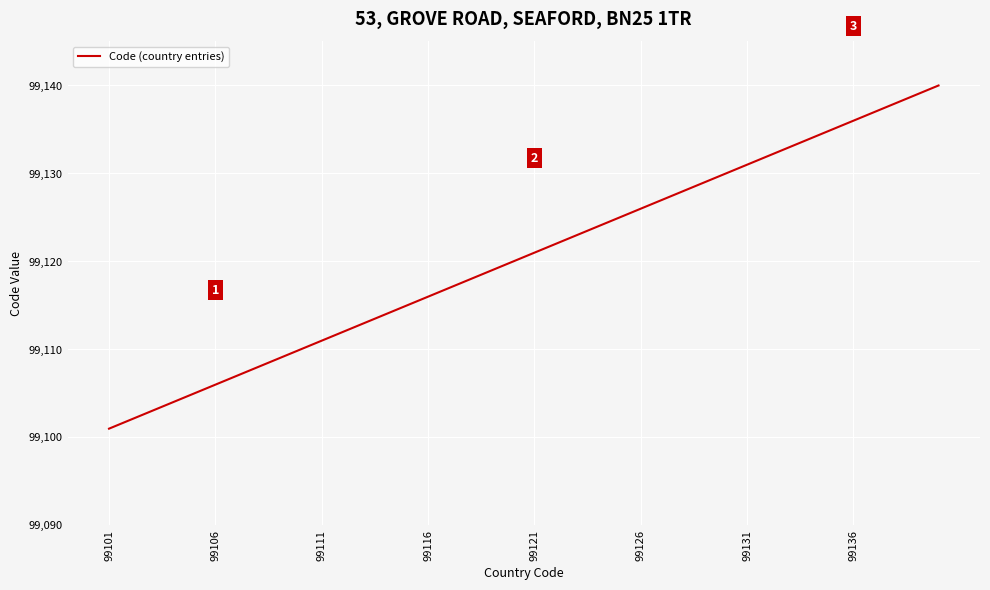

What is the smallest value displayed?

99101